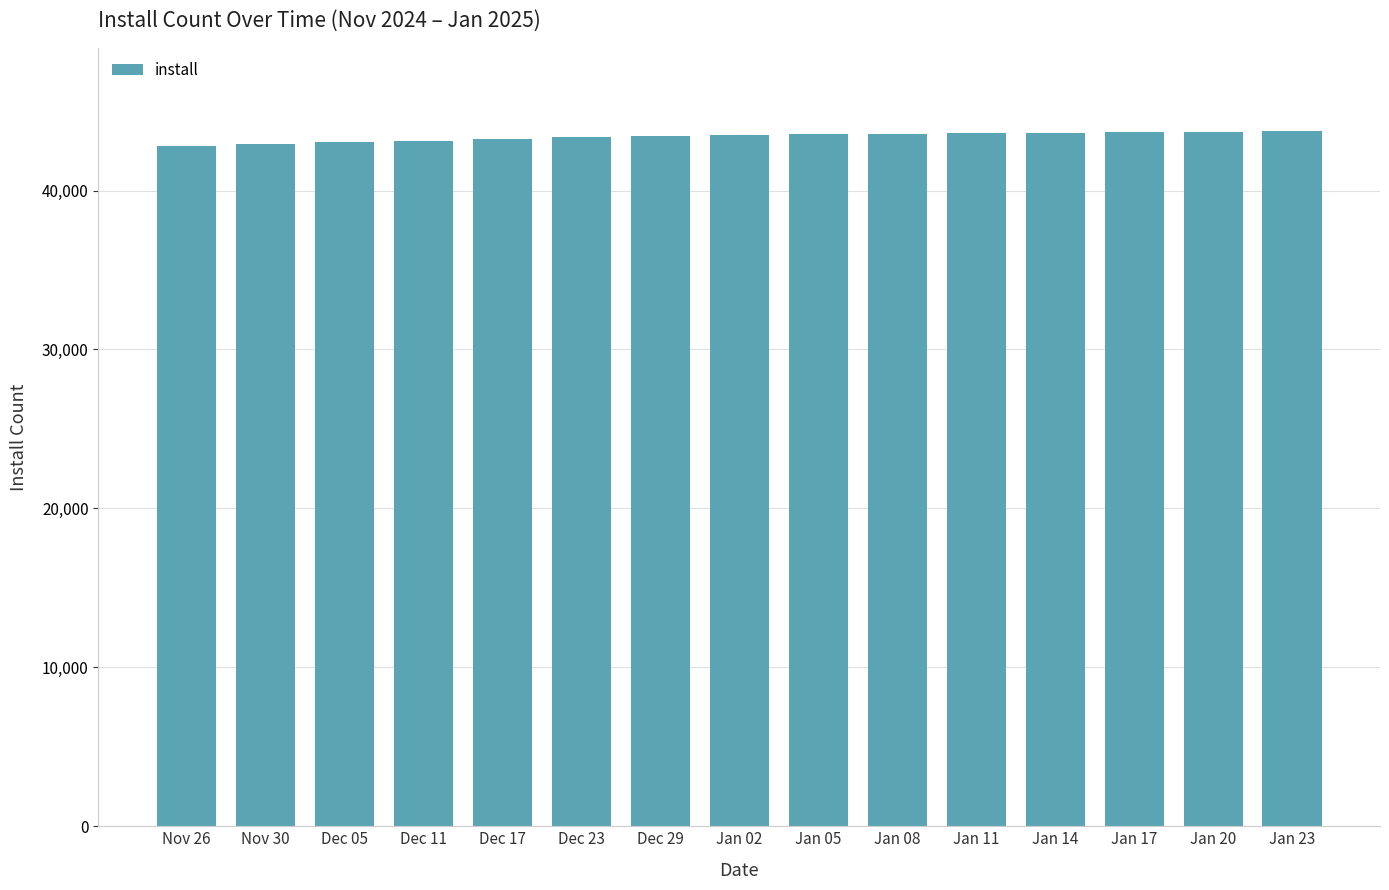

What is the ratio of the value at Jan 02 to the value at Jan 08?

1.0